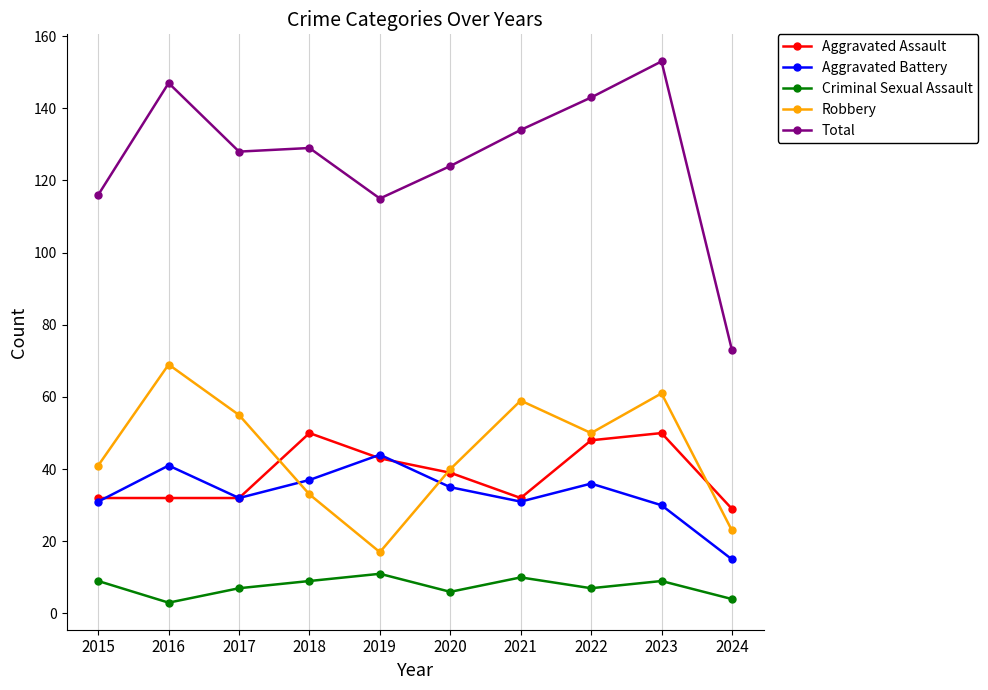

What is the minimum value for Total?

73